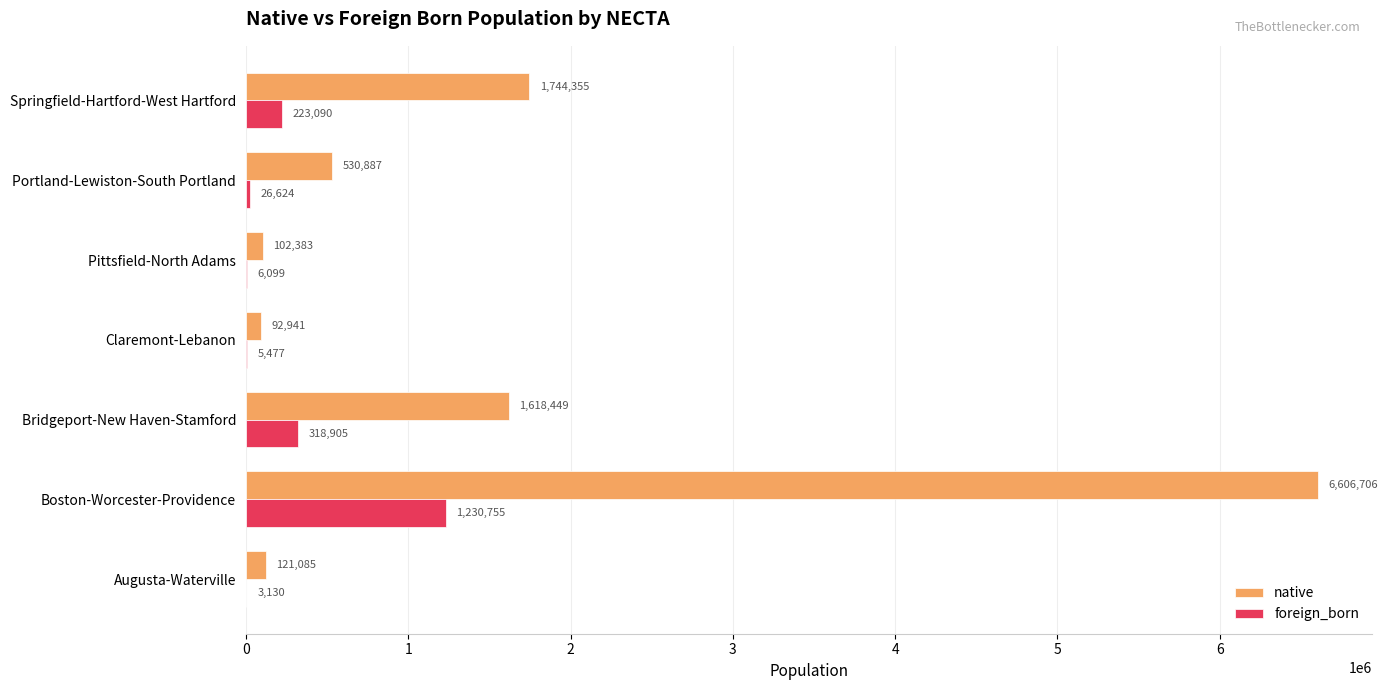

The foreign_born series shows 318905 at Bridgeport-New Haven-Stamford. True or false?

True